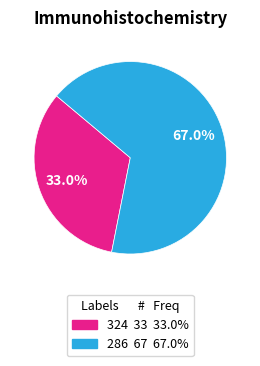

How many slices are in this pie chart?

2